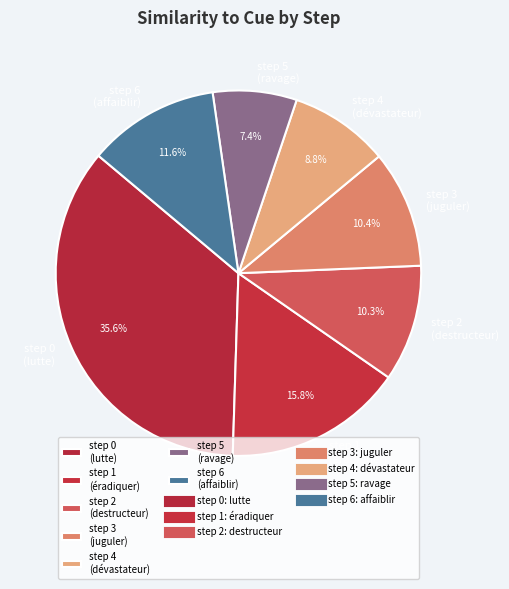

To the nearest percent, what is the difference between the largest and smallest slice percentages?

28%